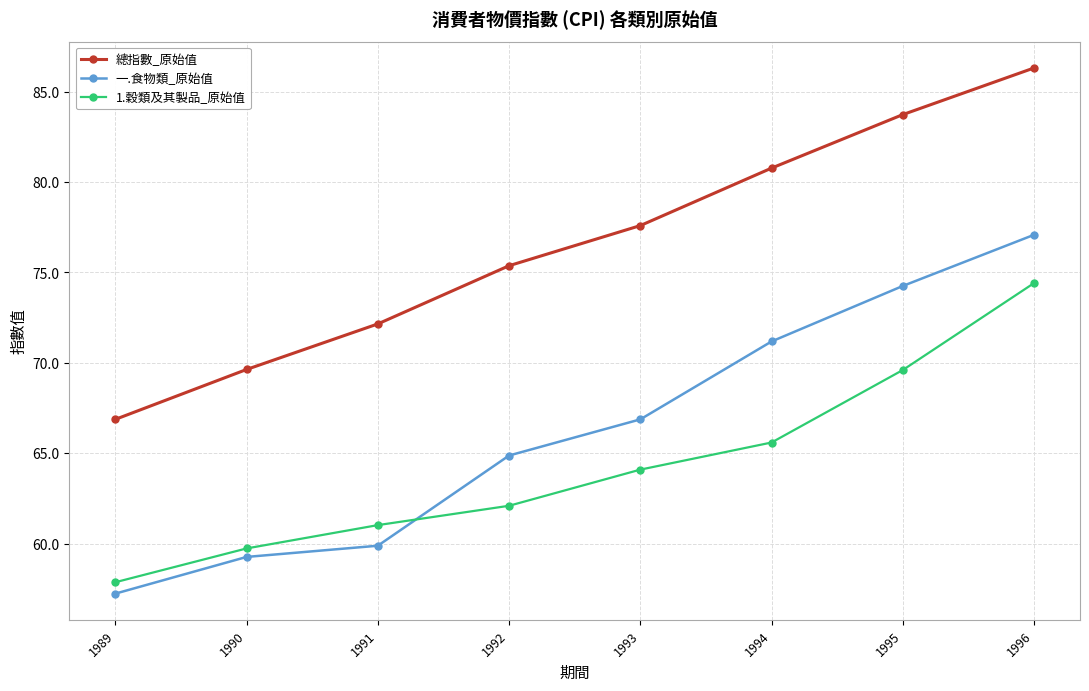

Rank the series by their maximum value, from highest to lowest.

總指數_原始值, 一.食物類_原始值, 1.穀類及其製品_原始值